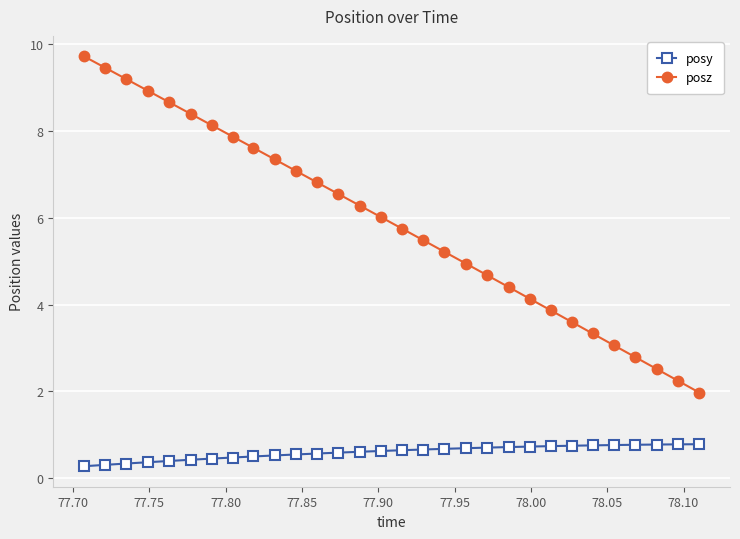

What is the sum of all posy values?

17.8